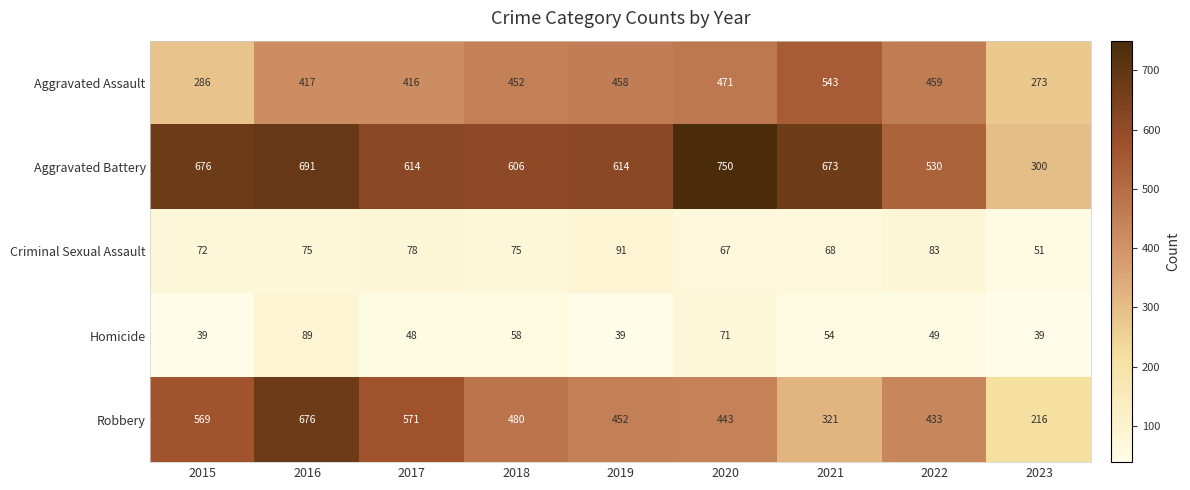

The value of Robbery at 2023 is 45. True or false?

False